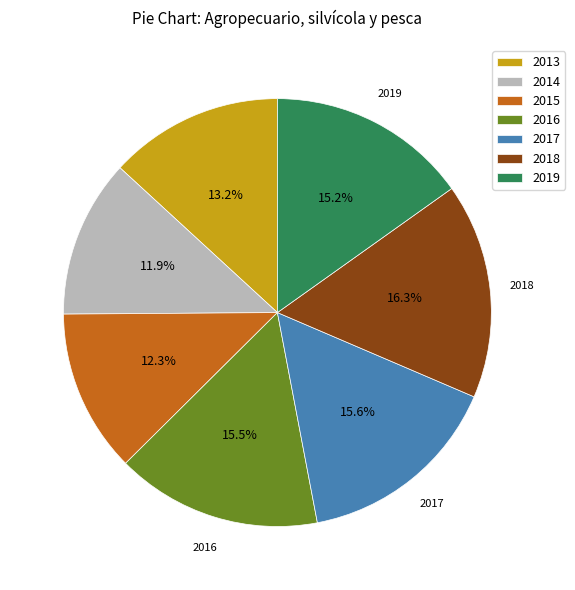

Which slice is the largest?

2018